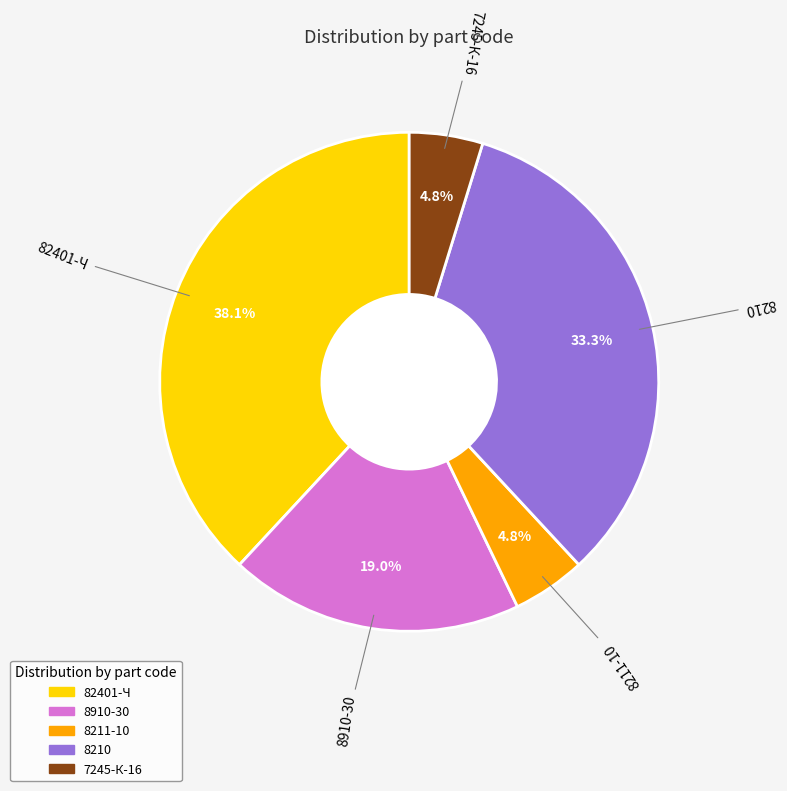

What is the total percentage of 8211-10 and 8910-30?

23.8%